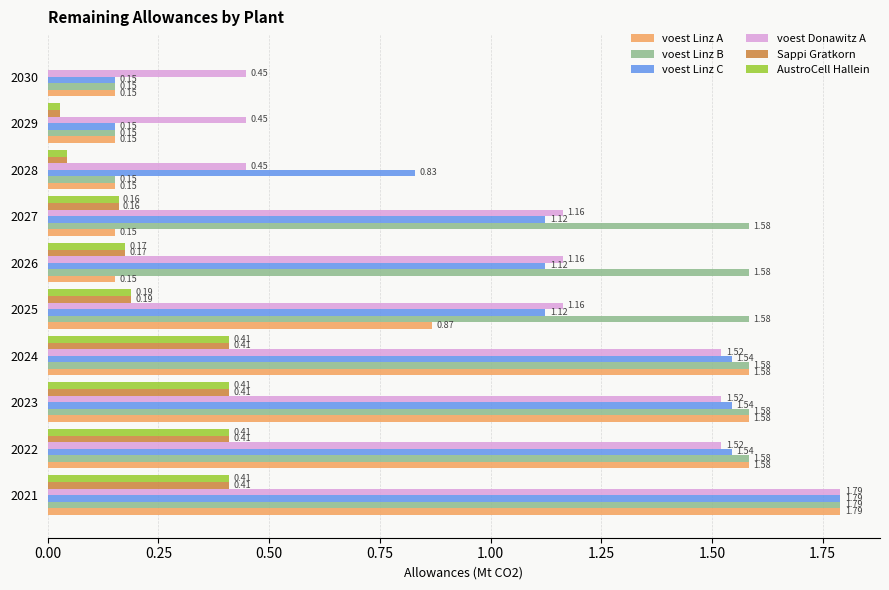

How many voest Donawitz A values are between 0 and 1?

3